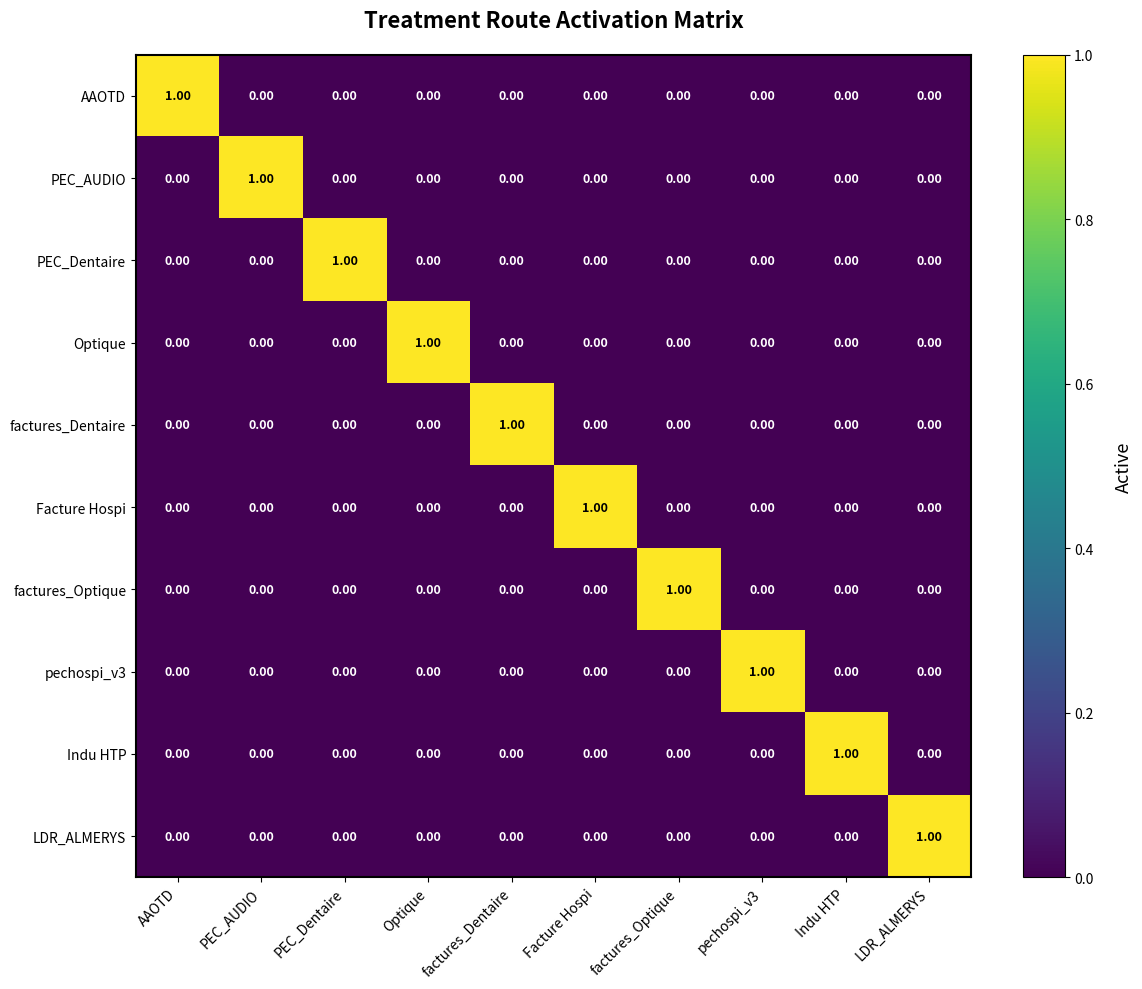

At which label does Optique reach its peak?

Optique